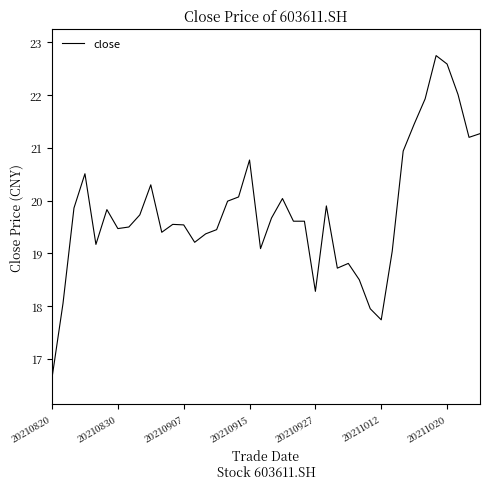

What is the maximum value shown in the chart?

22.8